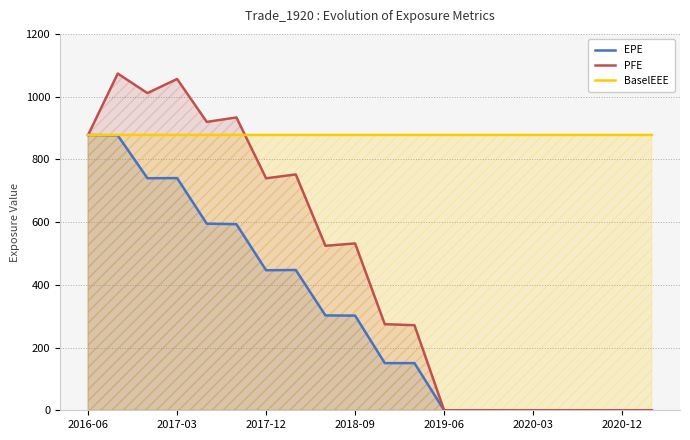

What is the label of the 1st point from the left?

2016-06